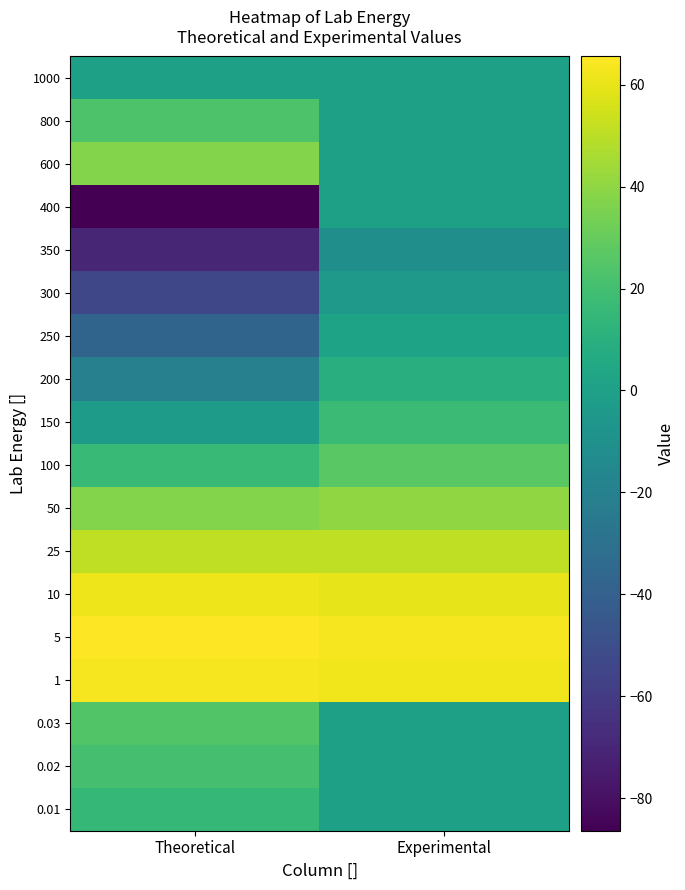

At which label is 800 closest to 11?

Experimental